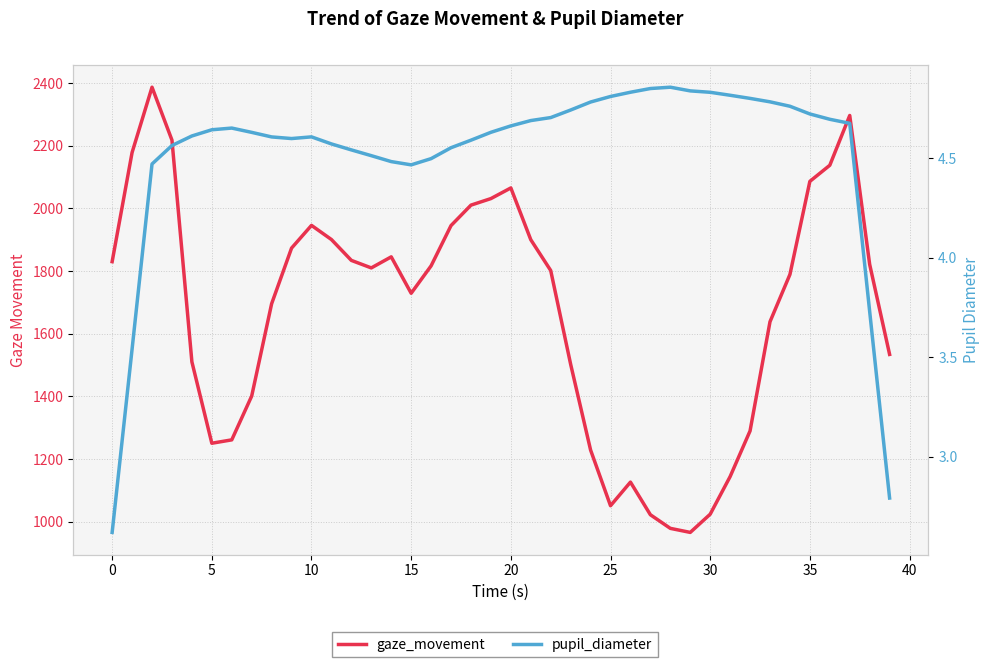

What is the difference between the pupil_diameter values at 17 and 36?

0.1